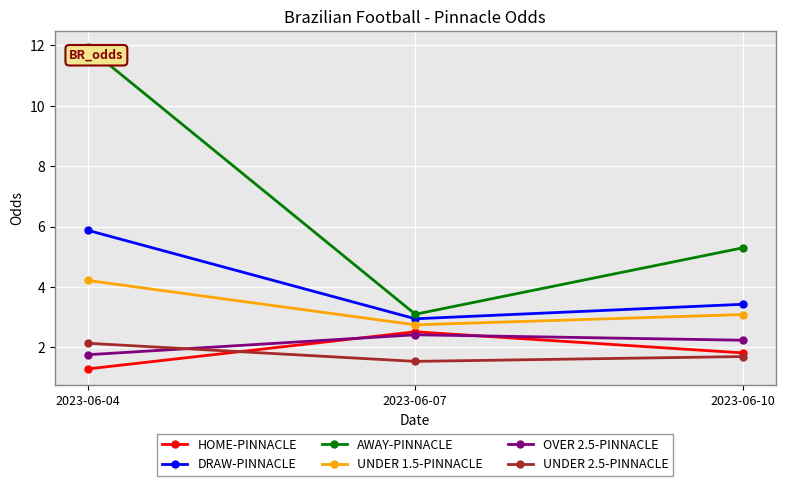

List the series in order of their peak value, lowest first.

UNDER 2.5-PINNACLE, OVER 2.5-PINNACLE, HOME-PINNACLE, UNDER 1.5-PINNACLE, DRAW-PINNACLE, AWAY-PINNACLE